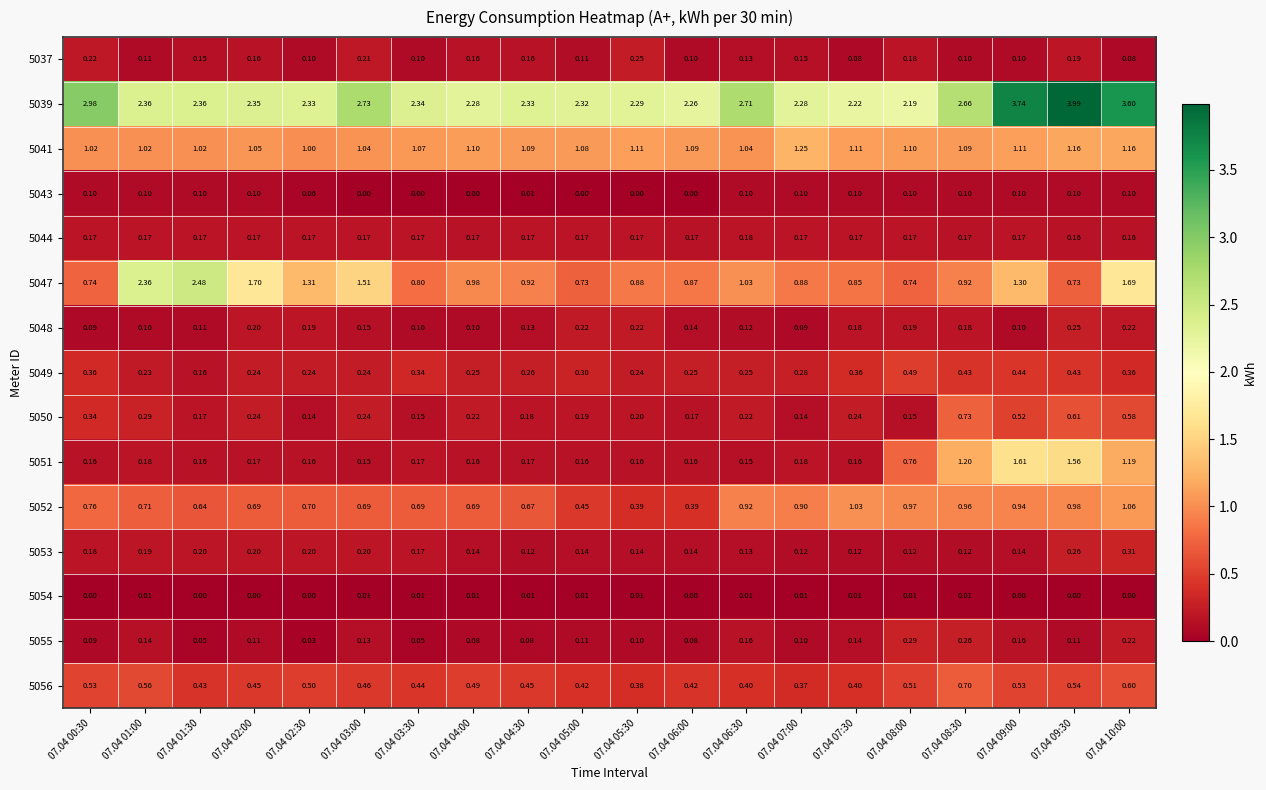

Is the value of 5053 at 07.04 03:30 greater than the value of 5048 at 07.04 03:30?

Yes